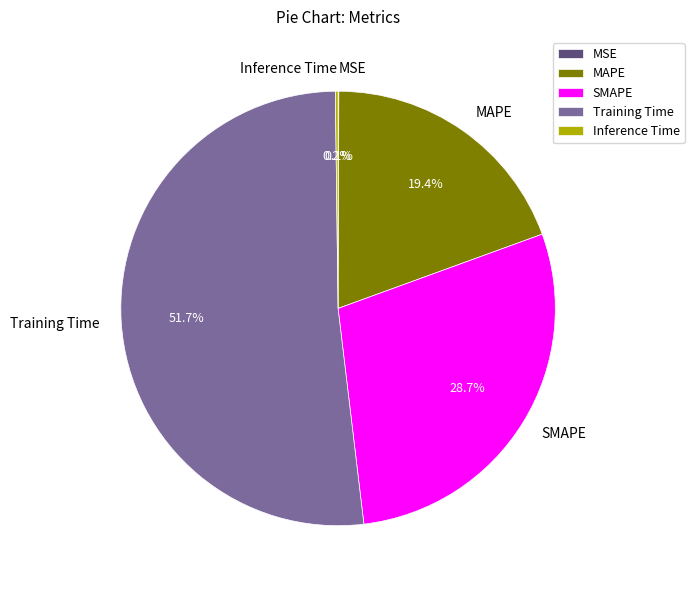

What is the largest slice in the pie chart?

Training Time